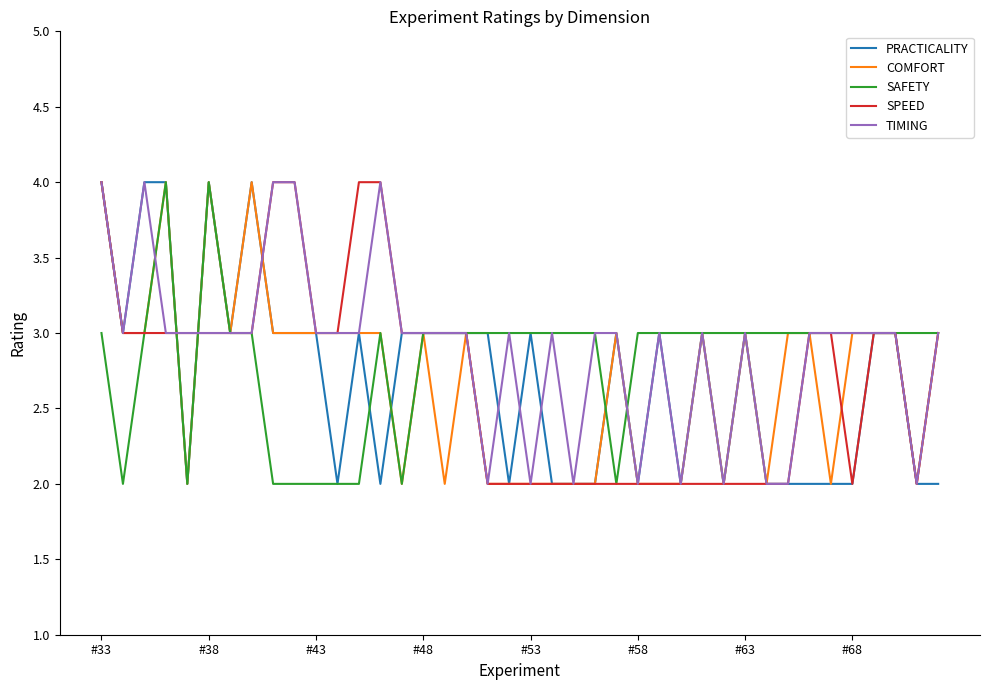

What is the maximum value shown in the chart?

4